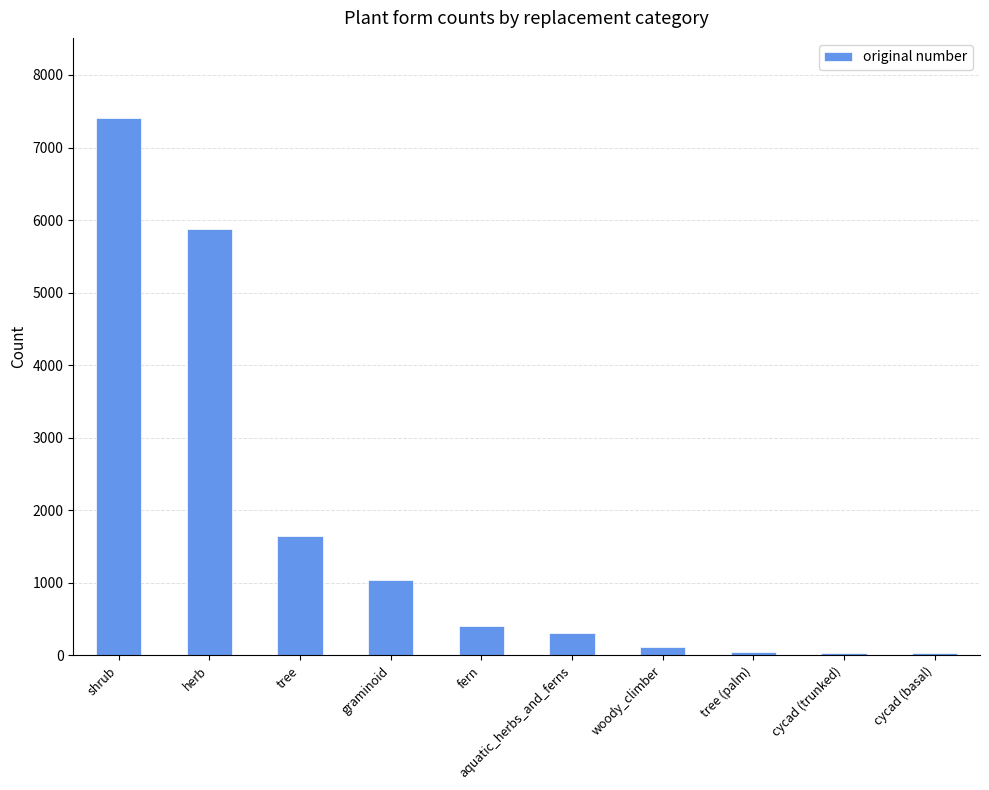

What is the sum of all values?

16915